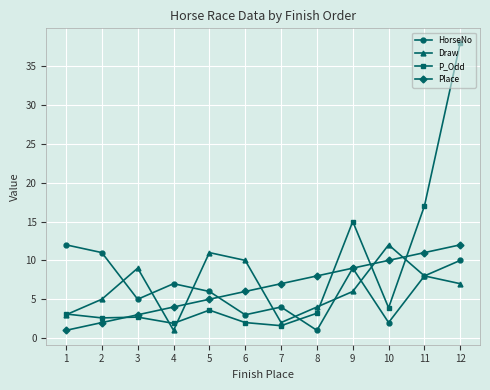

What is the value of the Place point at the 1st from the left?

1.0